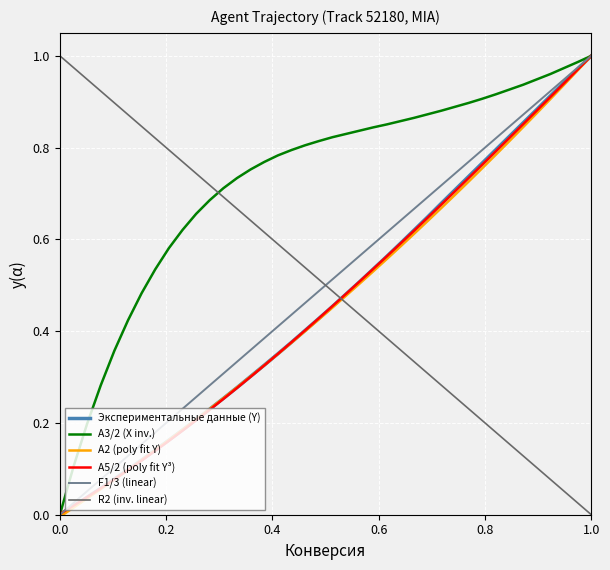

Which series has the largest total across all categories?

A3/2 (X inv.)